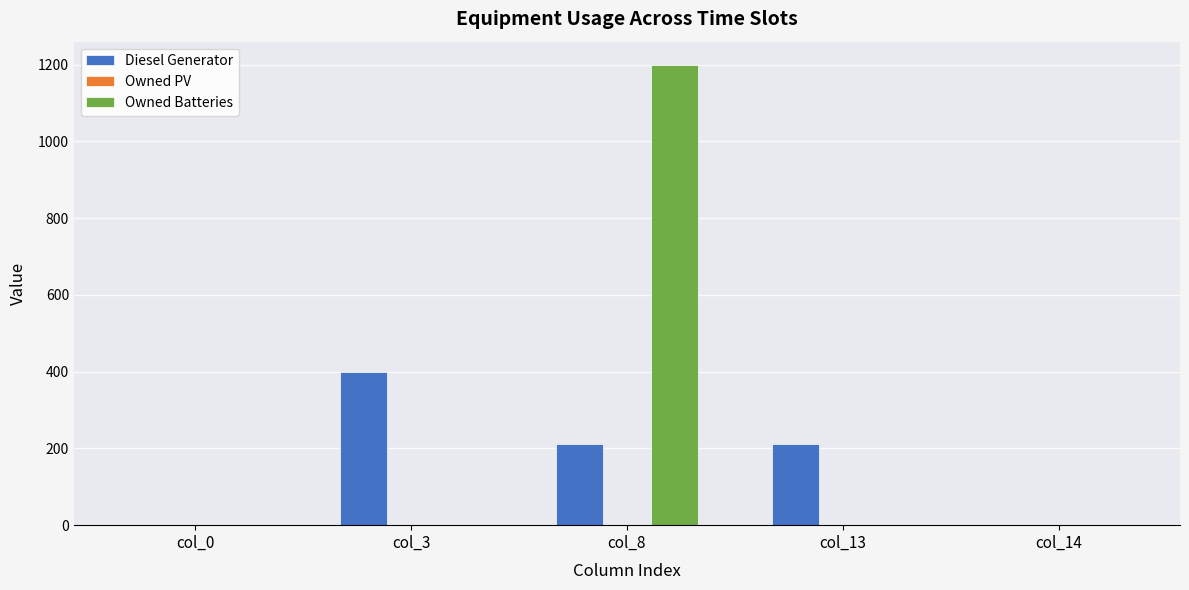

Which series changed the most between col_3 and col_8?

Owned Batteries